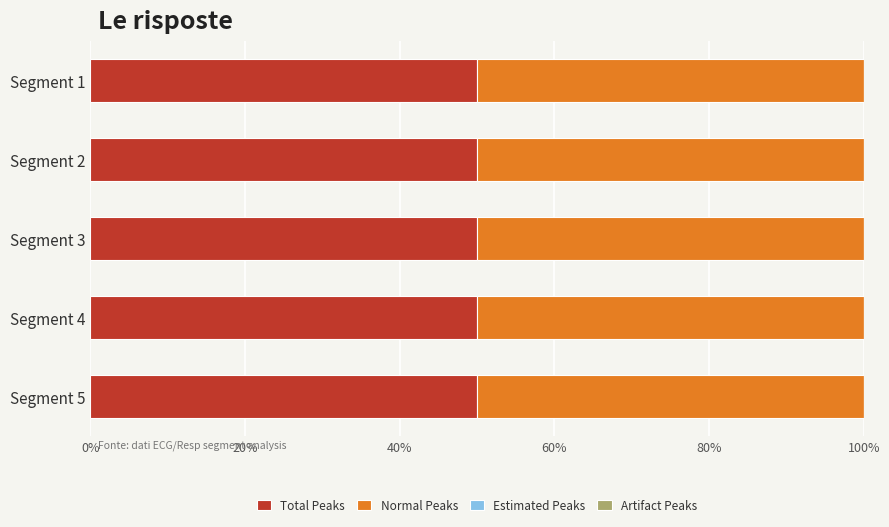

How many categories are shown in the chart?

5